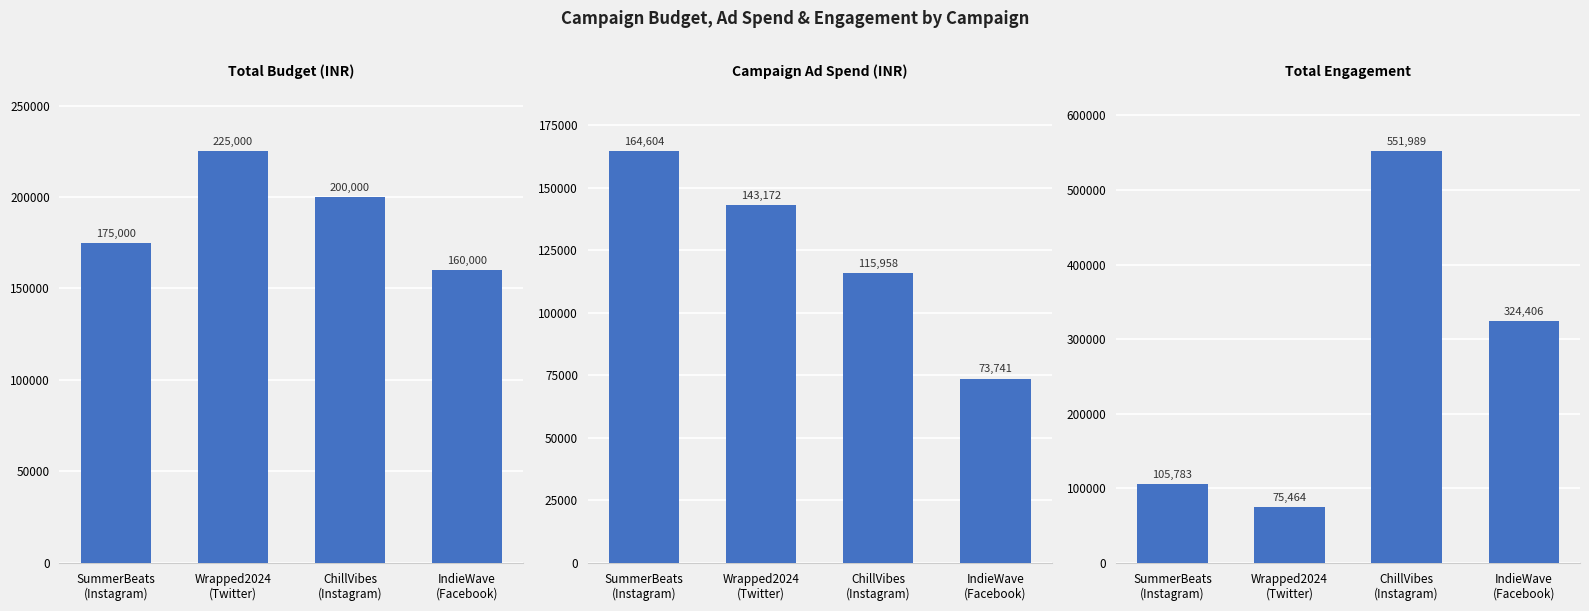

Is it true that Campaign_Ad_Spend equals 109985 at IndieWave
(Facebook)?

False